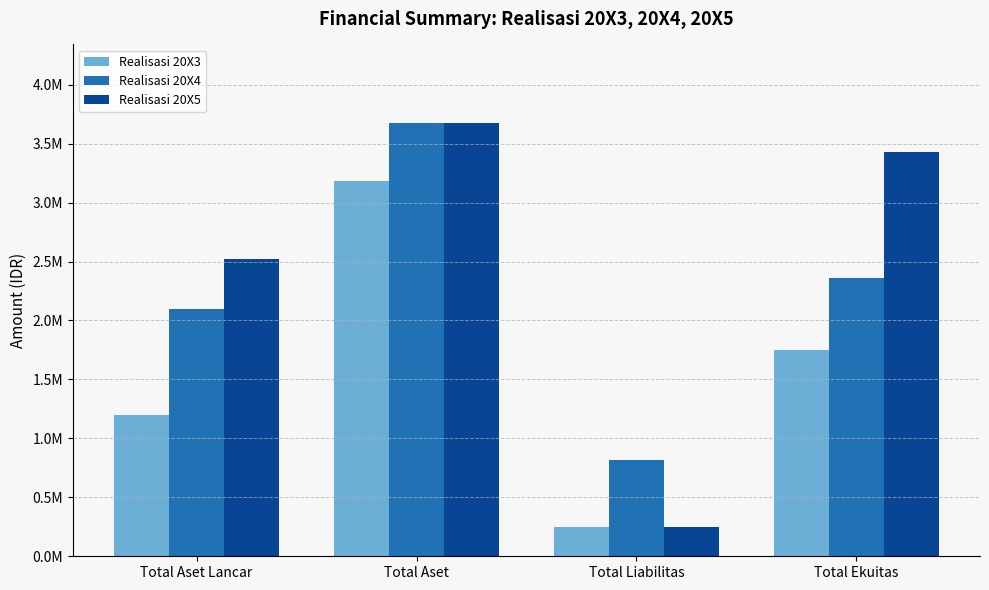

Are the bars horizontal?

No